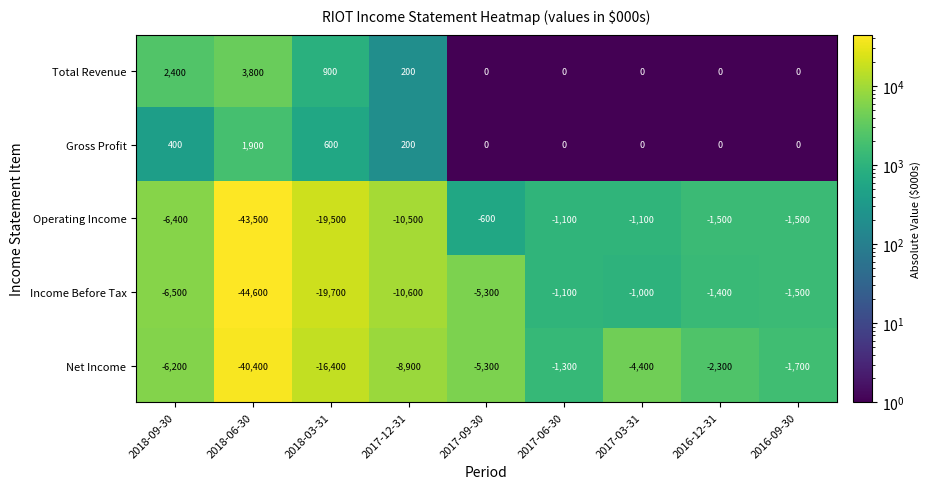

List the series in order of their peak value, highest first.

Total Revenue, Gross Profit, Operating Income, Income Before Tax, Net Income